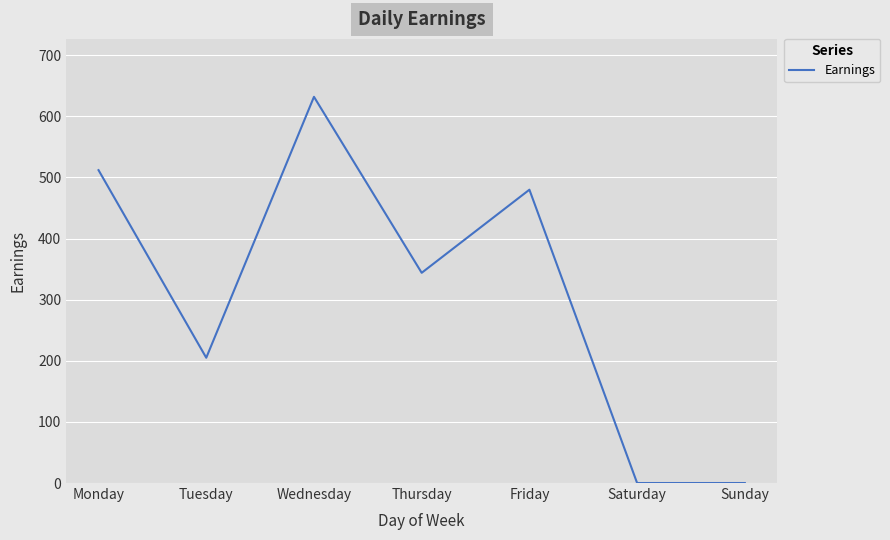

At which category does the chart reach its peak across all series?

Wednesday